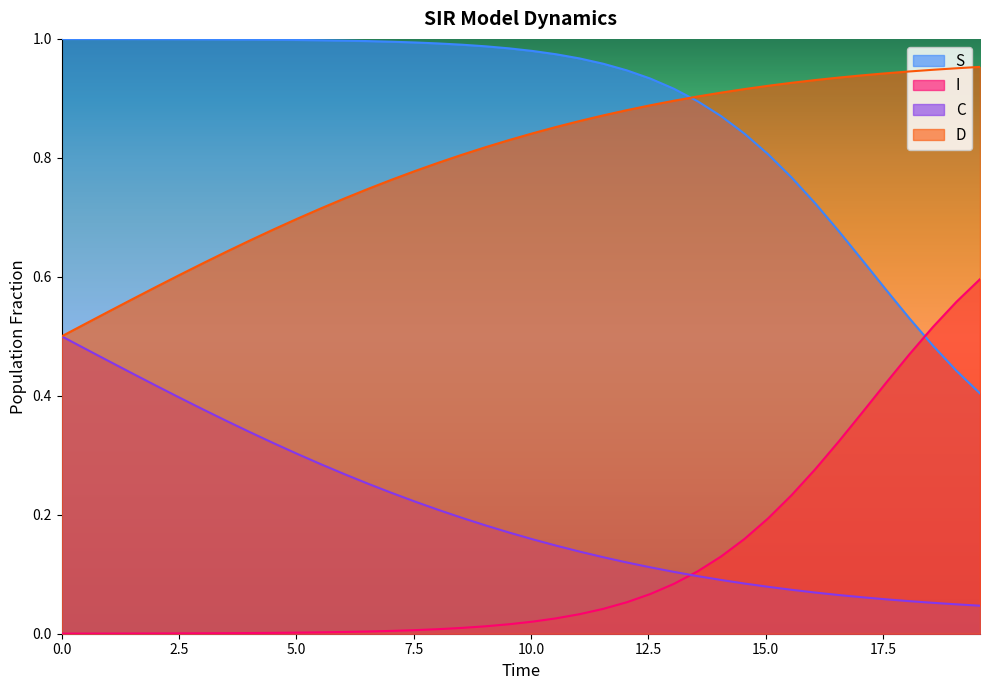

Count the number of categories in the chart.

40